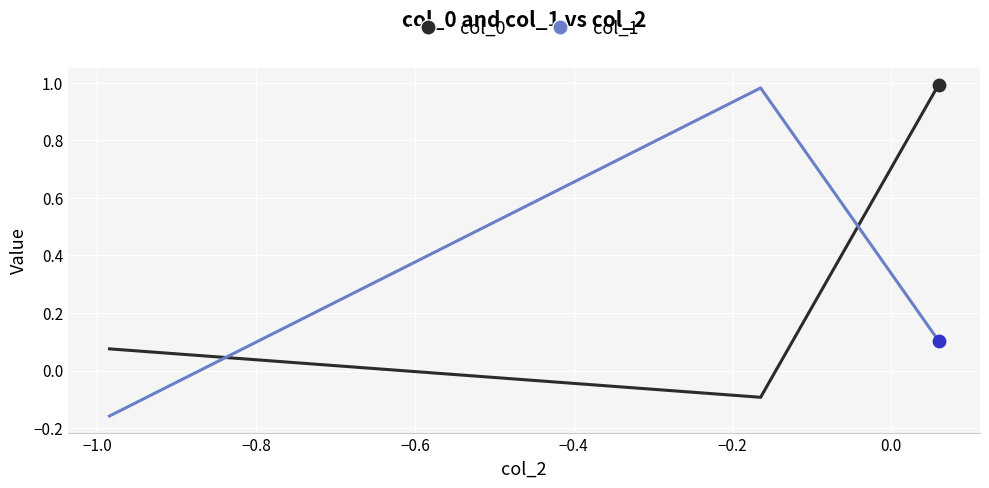

At how many categories does at least one series exceed 0?

3